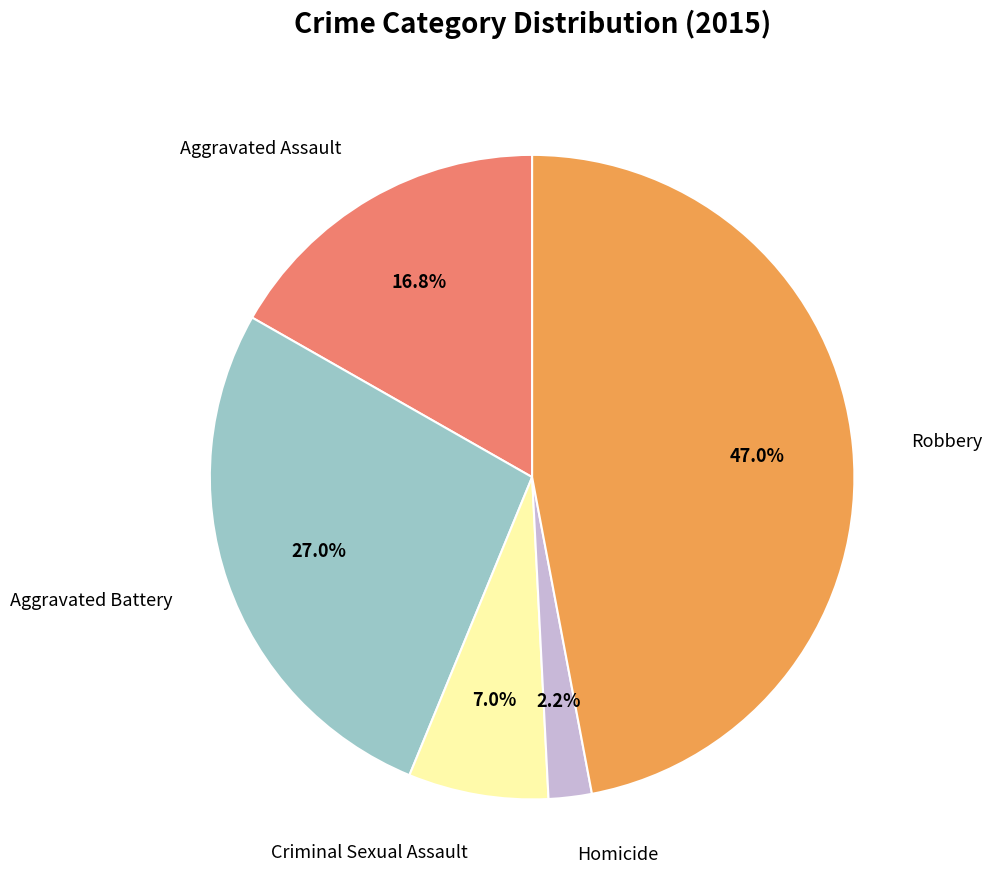

Does any single category account for the majority?

No